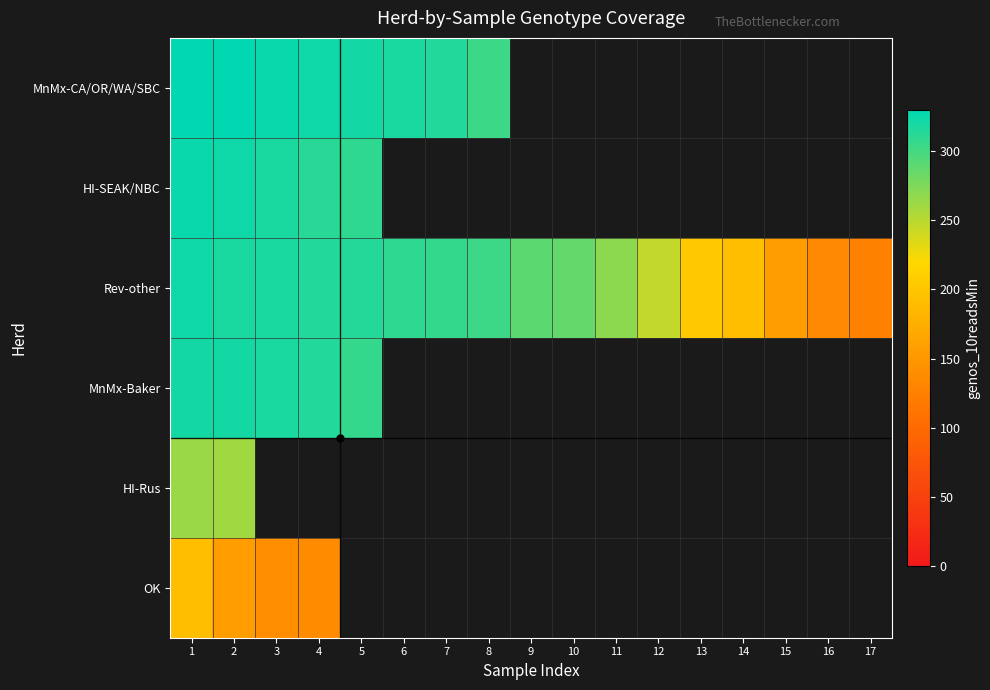

Which series has the largest range (max minus min)?

Rev-other